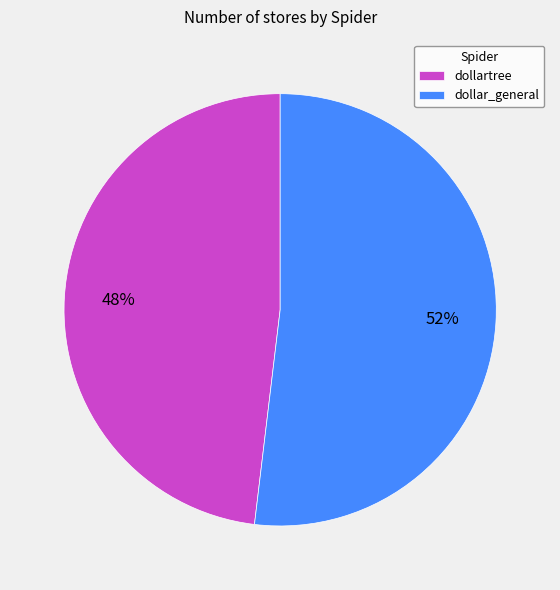

To the nearest percent, what is the average slice percentage?

50%